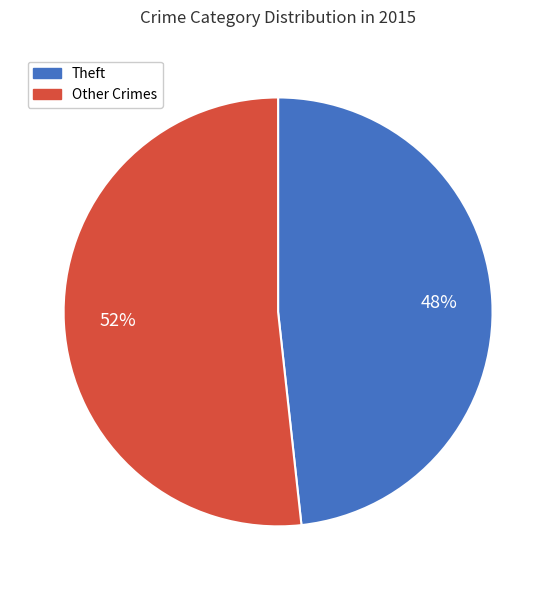

Between Other Crimes and Theft, which is larger?

Other Crimes